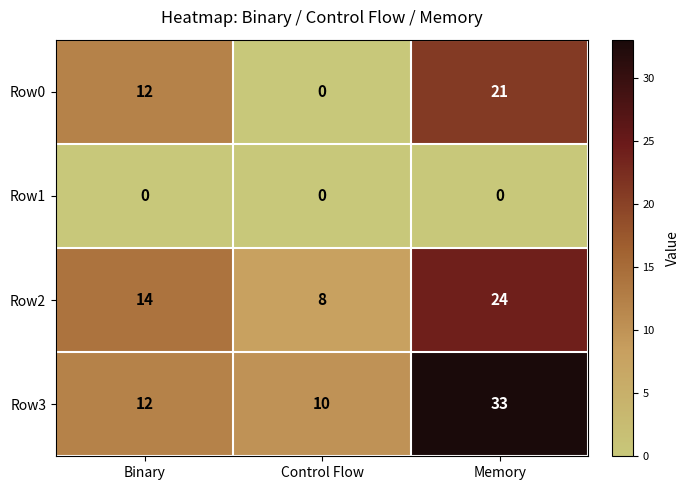

What is the lowest value of the Row3 series?

10